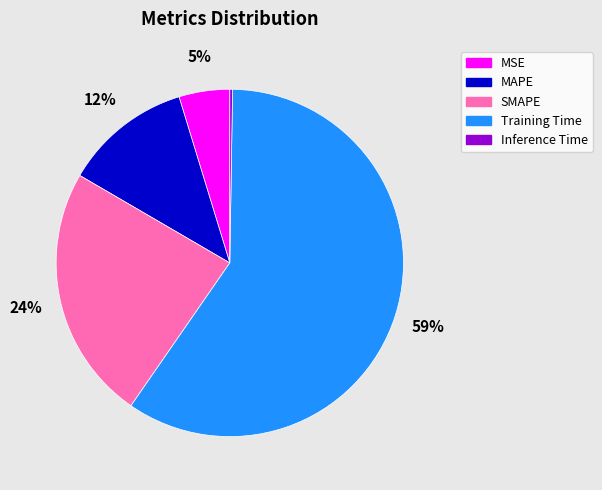

True or false: MSE accounts for 5% of the total.

True